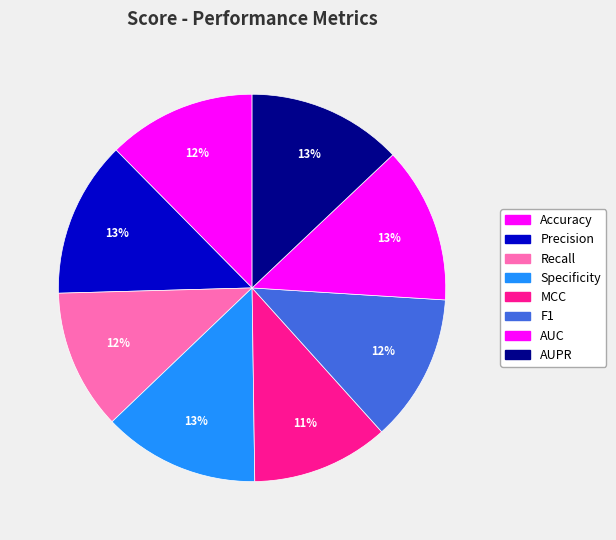

Does AUC account for over 50% of the chart?

No